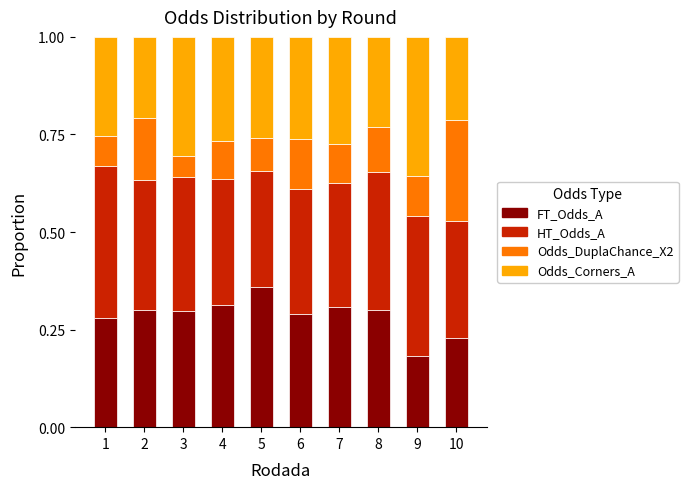

The value of FT_Odds_A at 1 is 0.3. True or false?

True